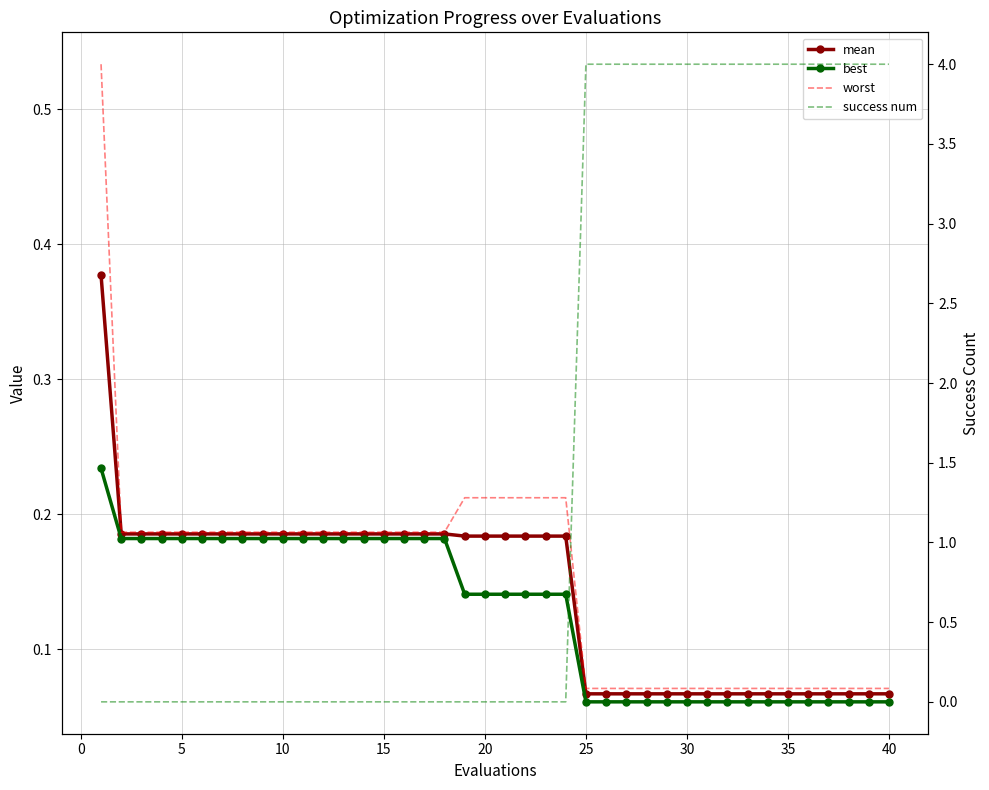

Is it true that success num equals -2.3 at 22?

False